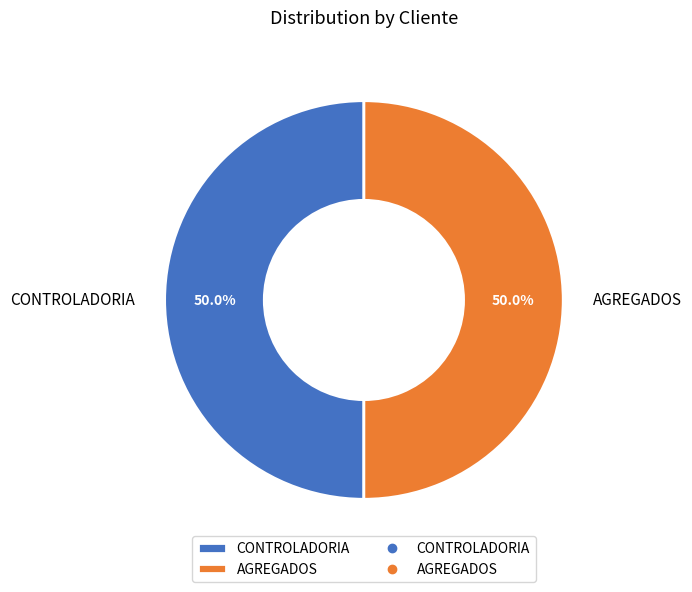

Count the number of slices in the pie.

2